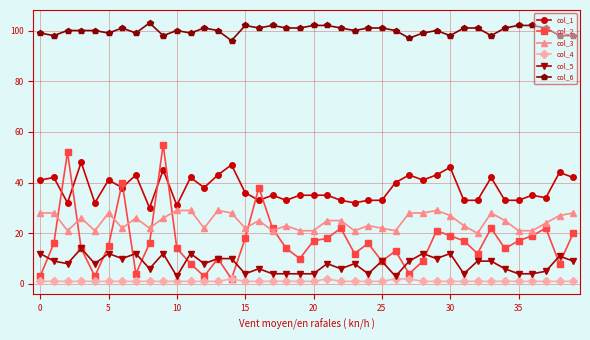

Which series has the widest spread of values?

col_2